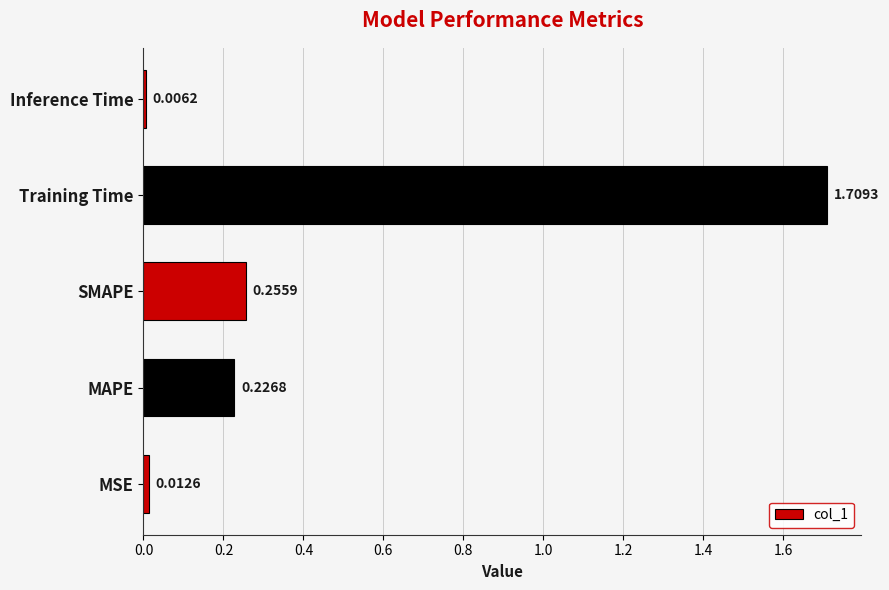

List the labels in order of value, smallest first.

Inference Time, MSE, MAPE, SMAPE, Training Time